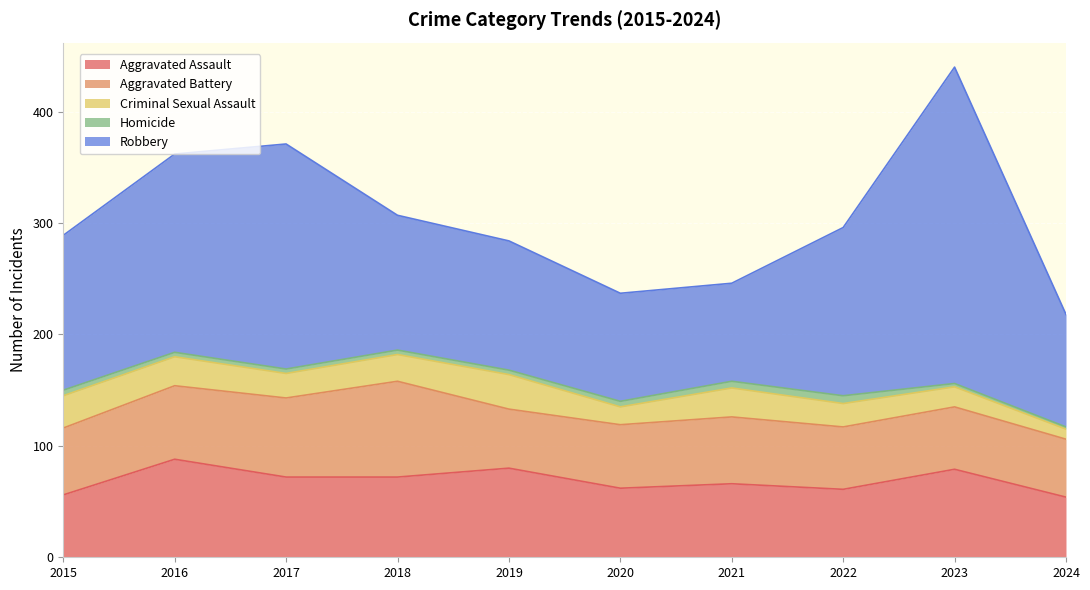

The value of Homicide at 2021 is 4. True or false?

False